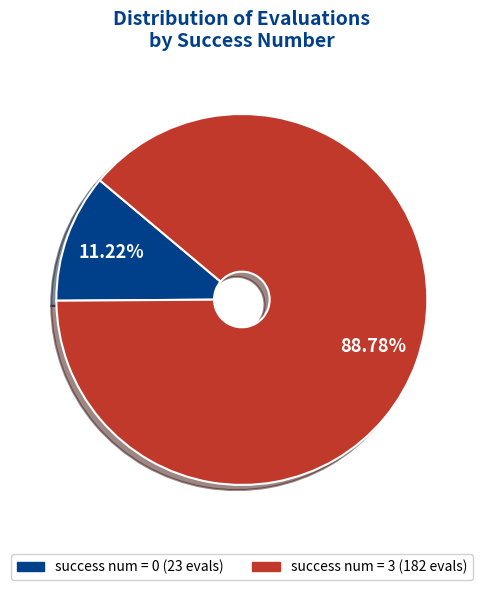

Is there a majority slice in this chart?

Yes